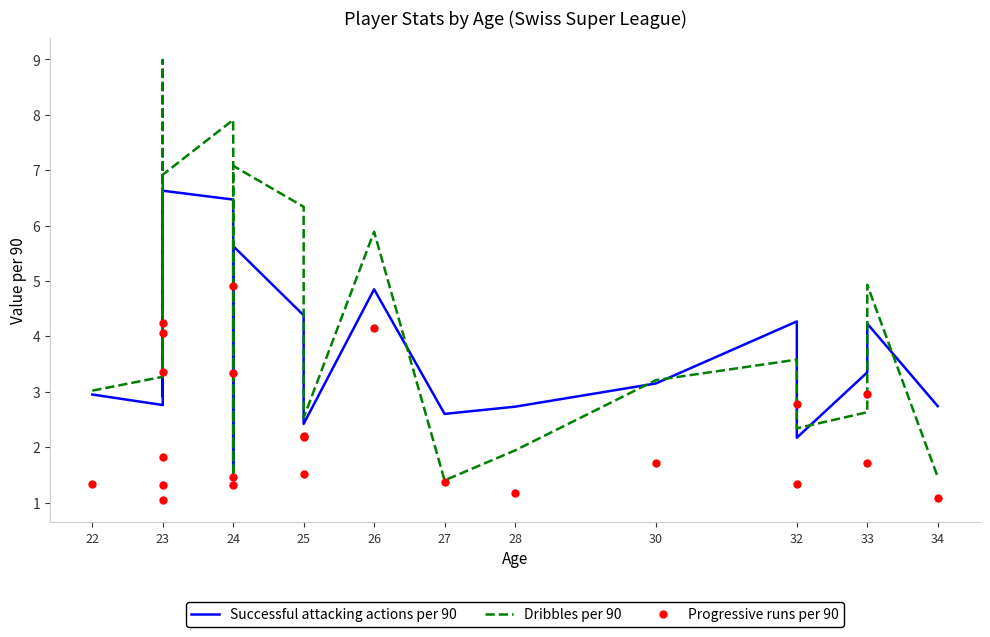

True or false: Dribbles per 90 and Progressive runs per 90 intersect in this chart.

False